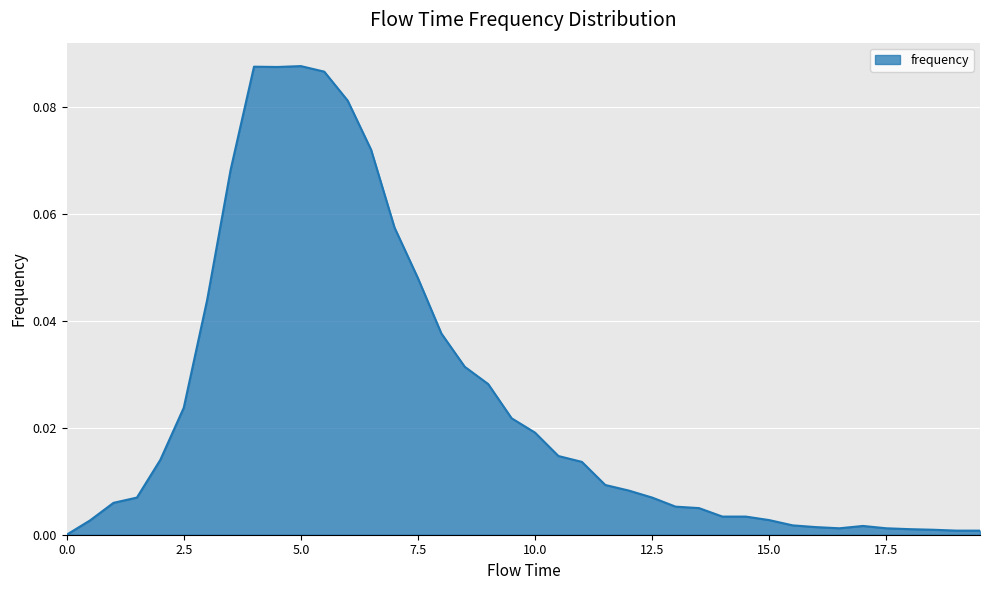

Does the chart display data point markers on the line(s)?

No